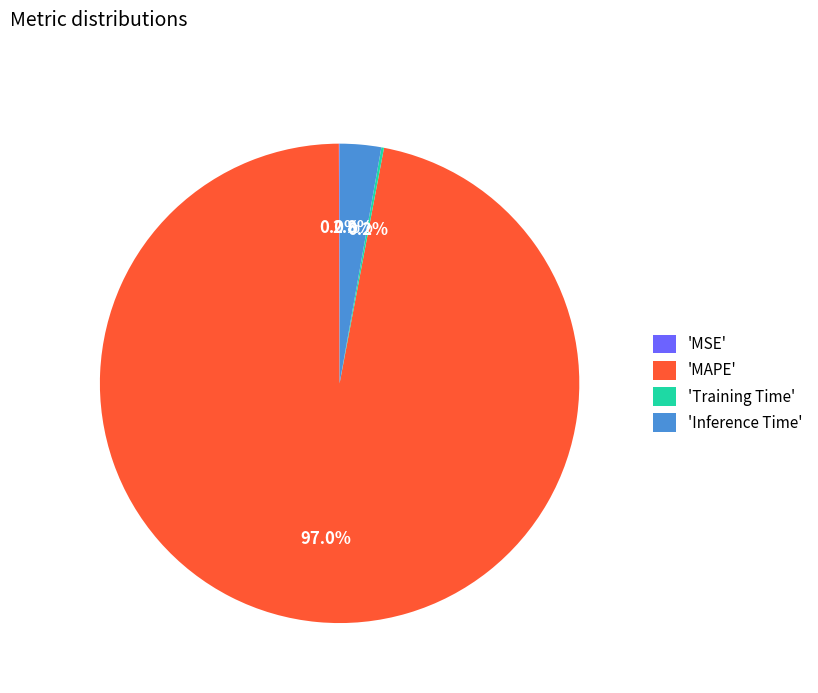

What is the largest slice in the pie chart?

'MAPE'